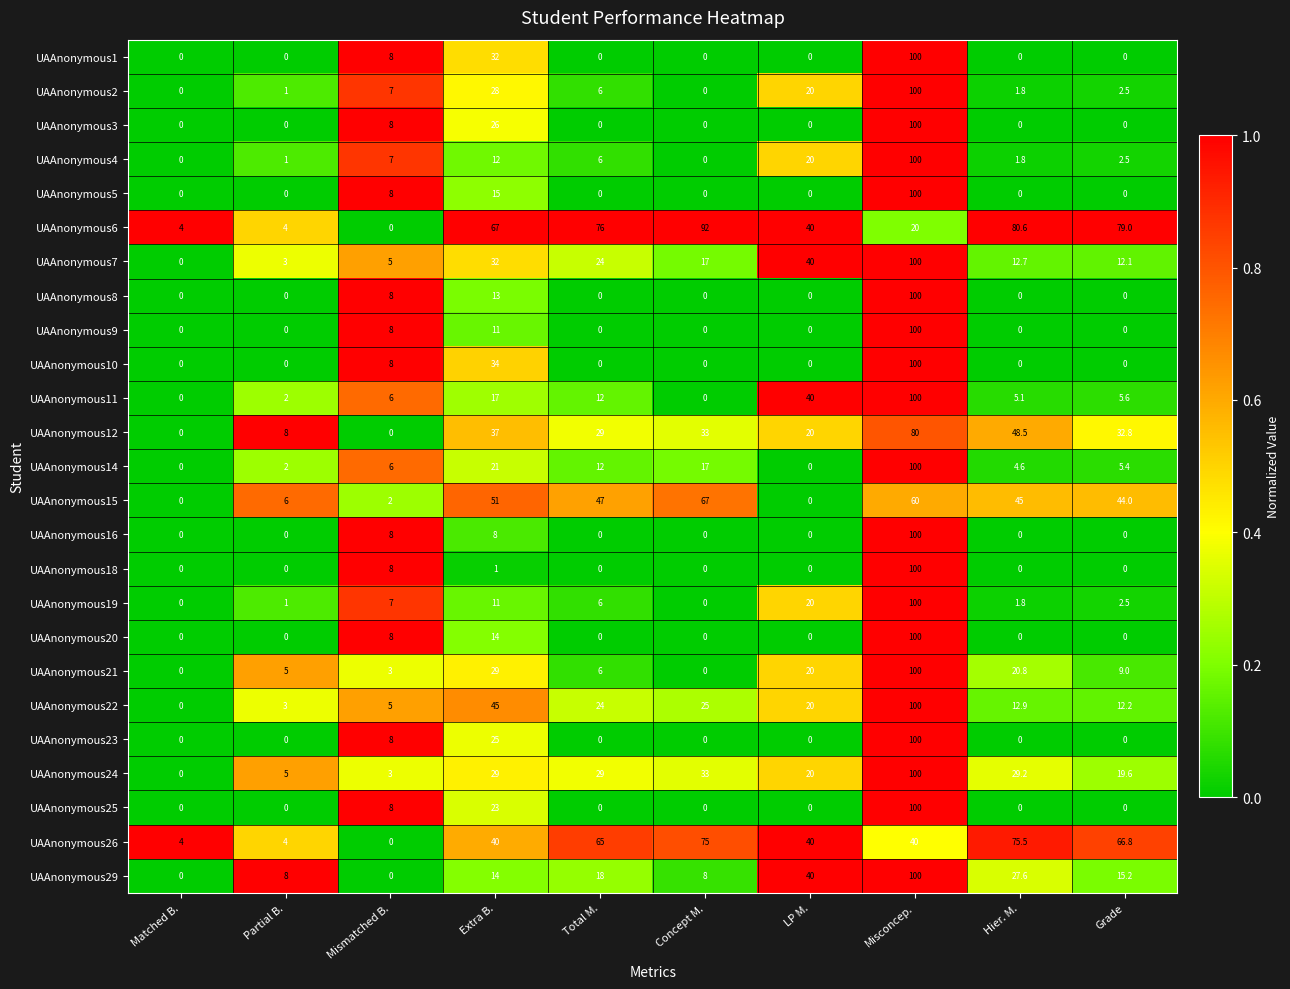

What is the spread (max minus min) of values at Mismatched B.?

8.0